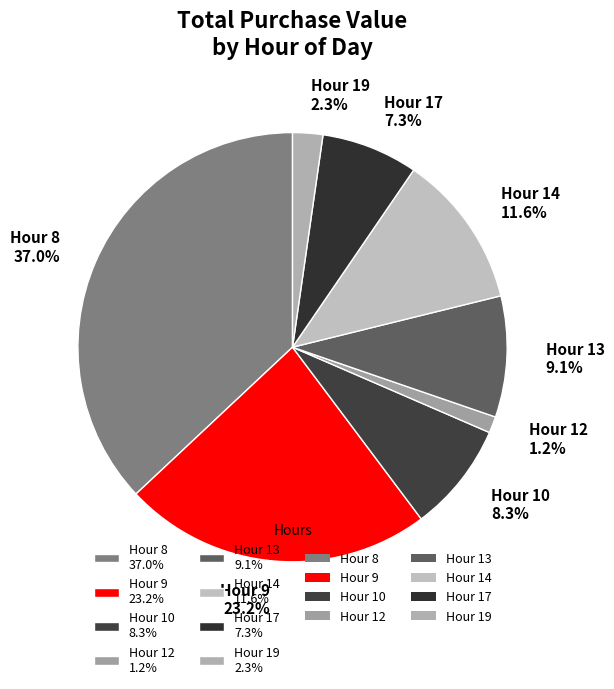

Which has a higher value, Hour 14 11.6% or Hour 9 23.2%?

Hour 9 23.2%